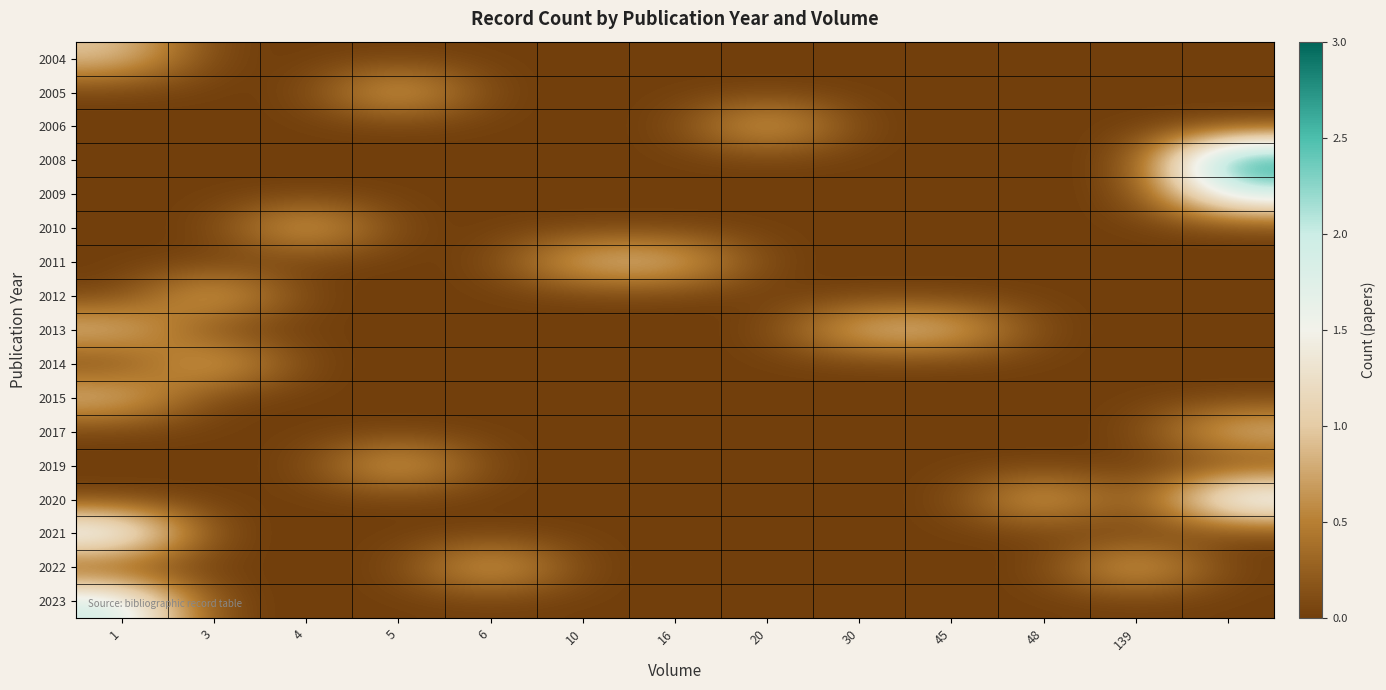

At how many categories does at least one series exceed 1?

2